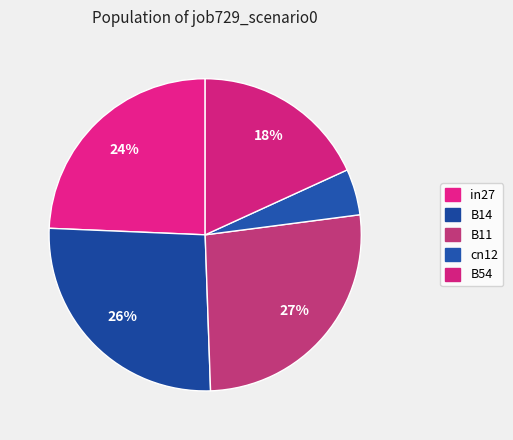

To the nearest percent, what percentage of the pie is B11?

27%